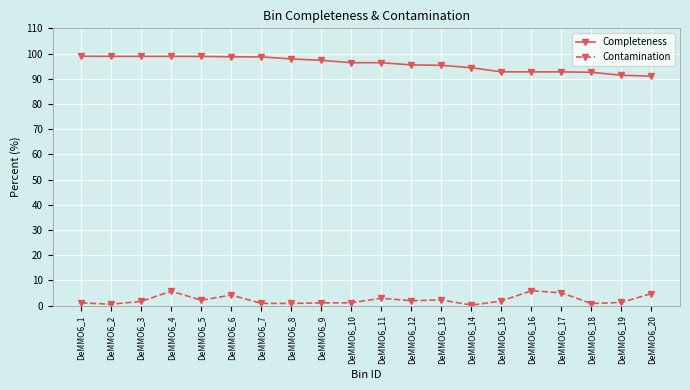

What are all the series names shown in the legend?

Completeness, Contamination